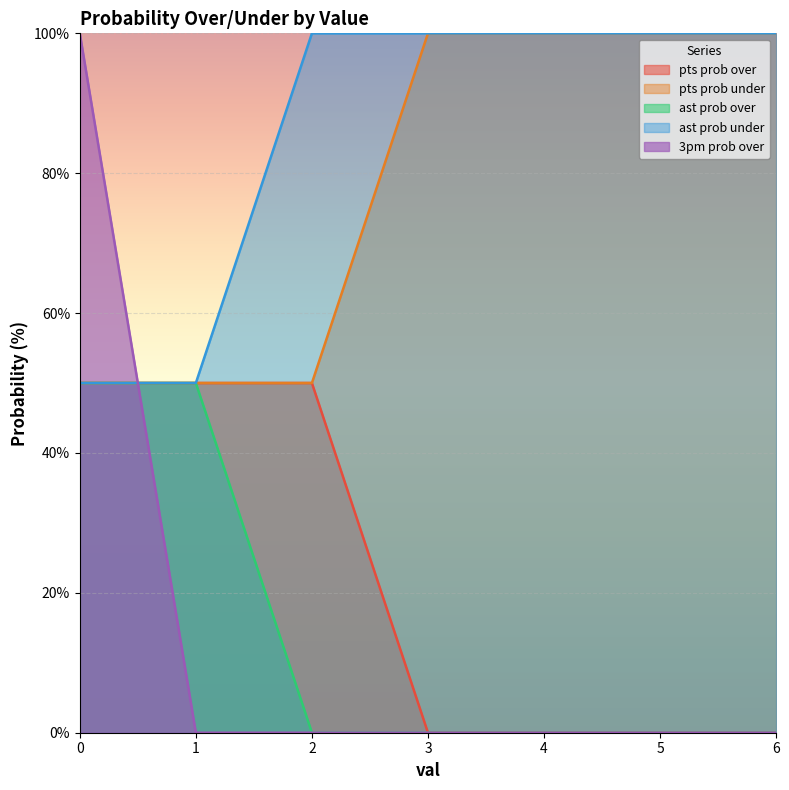

Is the value of ast prob over at 6 greater than the value of ast prob under at 4?

No